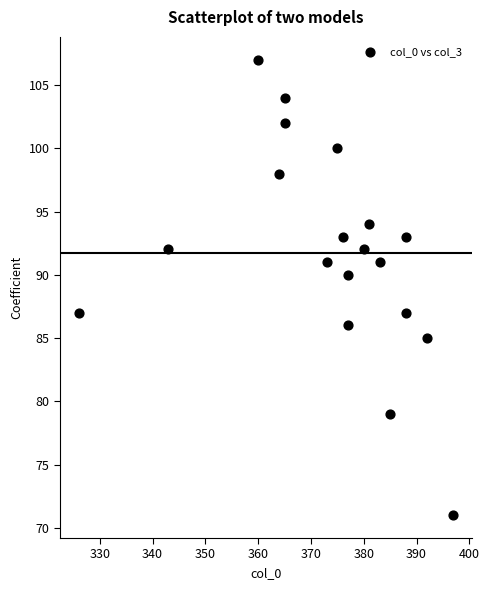

What Y value in the scatter plot is closest to 89?

90